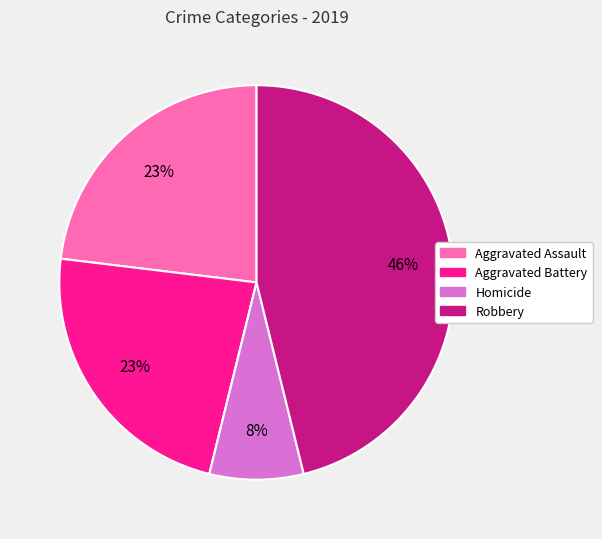

To the nearest percent, what is the average slice percentage?

20%